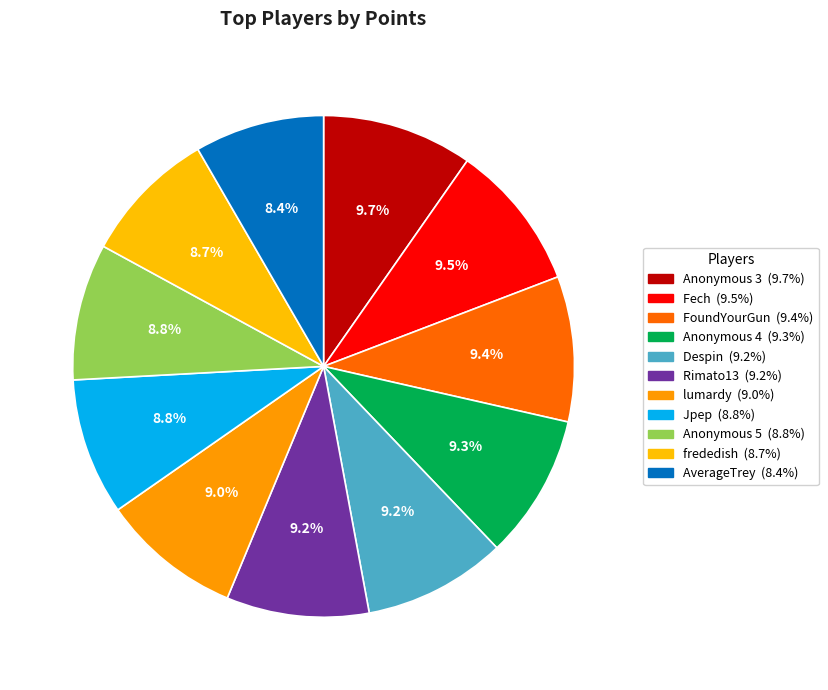

Count the number of slices in the pie.

11